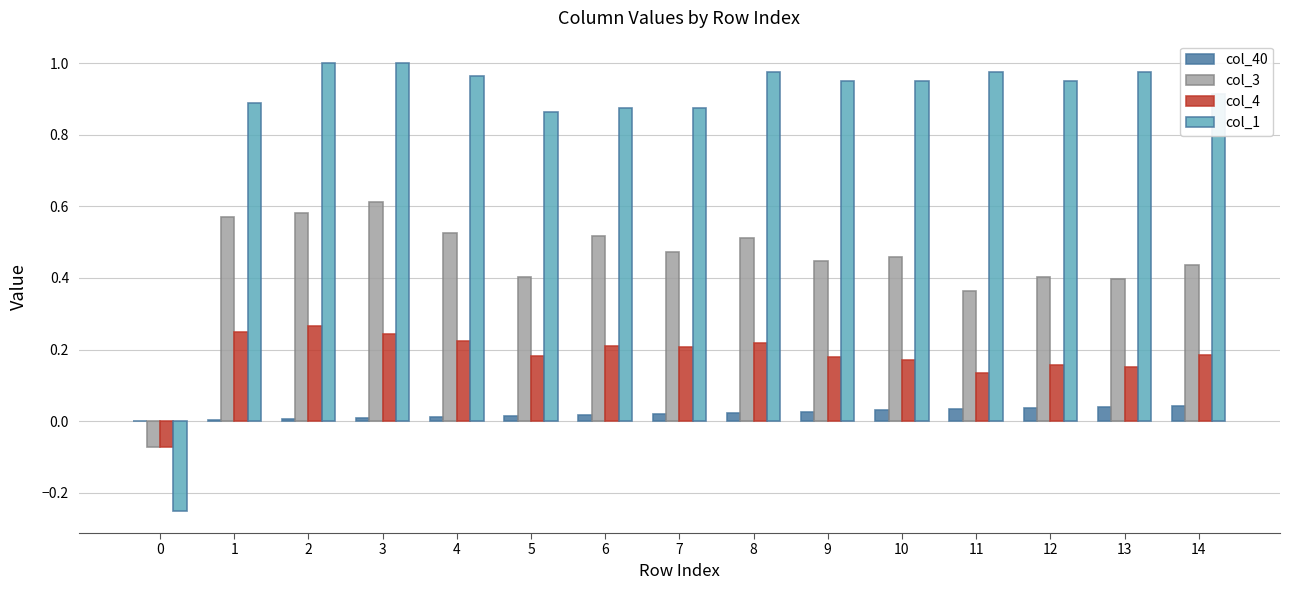

True or false: col_3 has a value of 0.9 at 2.

False